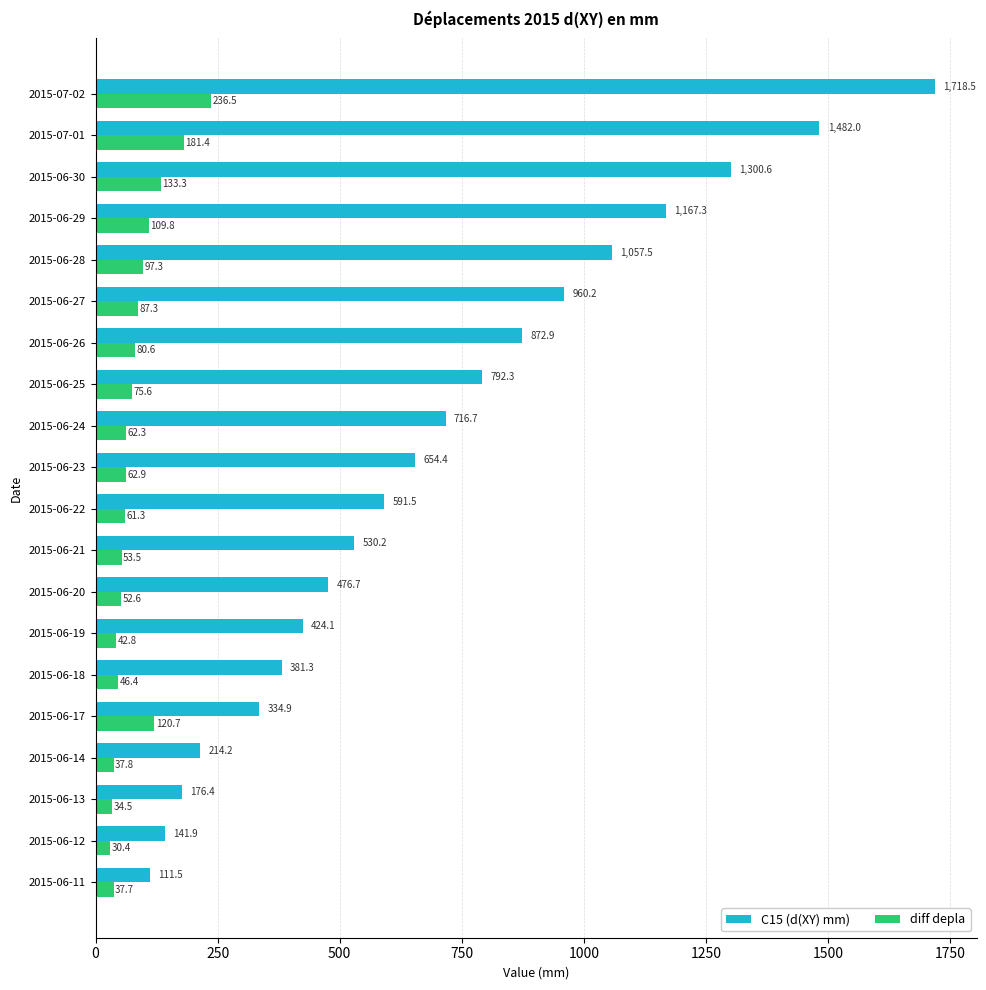

True or false: C15 (d(XY) mm) has a value of 214.2 at 2015-06-14.

True